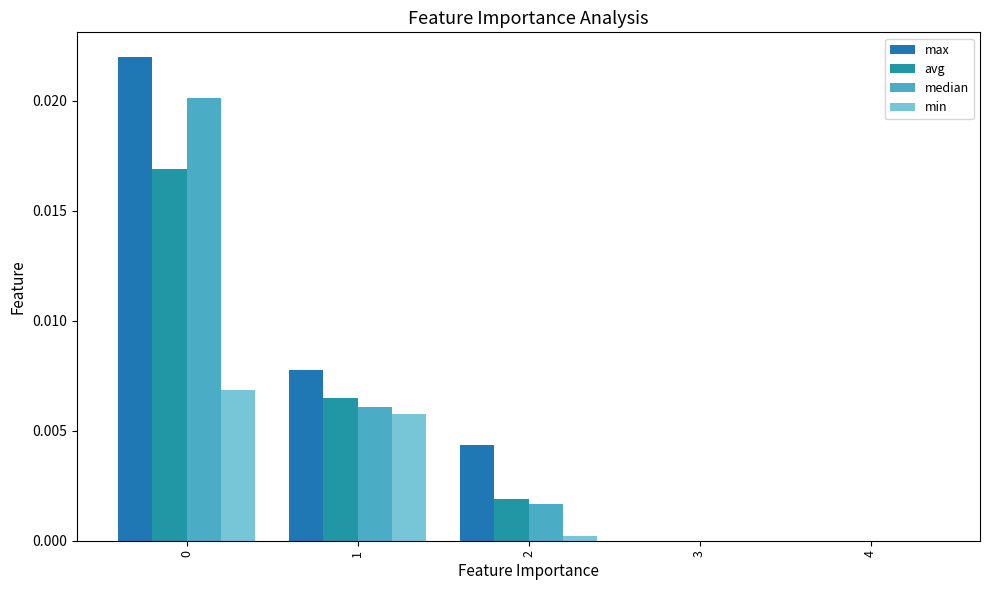

Count the number of categories in the chart.

5